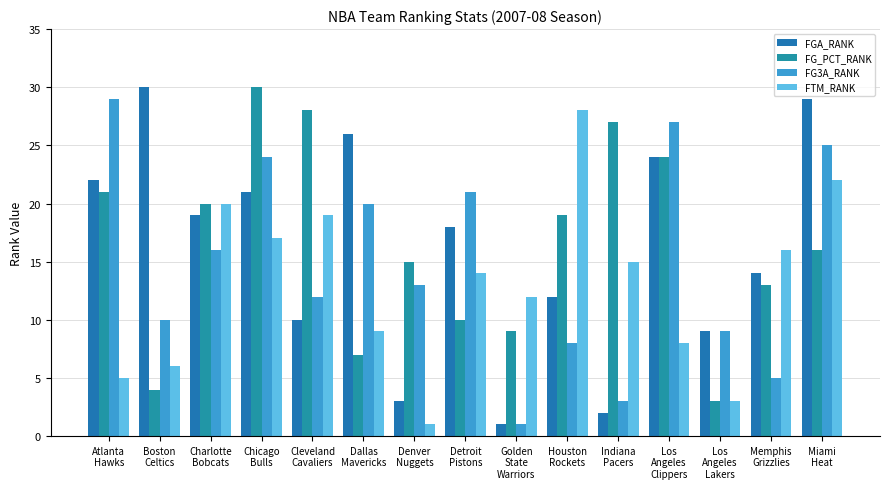

Reading left to right, transcribe all the data shown in this chart.

FGA_RANK: Atlanta
Hawks=22	Boston
Celtics=30	Charlotte
Bobcats=19	Chicago
Bulls=21	Cleveland
Cavaliers=10	Dallas
Mavericks=26	Denver
Nuggets=3	Detroit
Pistons=18	Golden
State
Warriors=1	Houston
Rockets=12	Indiana
Pacers=2	Los
Angeles
Clippers=24	Los
Angeles
Lakers=9	Memphis
Grizzlies=14	Miami
Heat=29
FG_PCT_RANK: Atlanta
Hawks=21	Boston
Celtics=4	Charlotte
Bobcats=20	Chicago
Bulls=30	Cleveland
Cavaliers=28	Dallas
Mavericks=7	Denver
Nuggets=15	Detroit
Pistons=10	Golden
State
Warriors=9	Houston
Rockets=19	Indiana
Pacers=27	Los
Angeles
Clippers=24	Los
Angeles
Lakers=3	Memphis
Grizzlies=13	Miami
Heat=16
FG3A_RANK: Atlanta
Hawks=29	Boston
Celtics=10	Charlotte
Bobcats=16	Chicago
Bulls=24	Cleveland
Cavaliers=12	Dallas
Mavericks=20	Denver
Nuggets=13	Detroit
Pistons=21	Golden
State
Warriors=1	Houston
Rockets=8	Indiana
Pacers=3	Los
Angeles
Clippers=27	Los
Angeles
Lakers=9	Memphis
Grizzlies=5	Miami
Heat=25
FTM_RANK: Atlanta
Hawks=5	Boston
Celtics=6	Charlotte
Bobcats=20	Chicago
Bulls=17	Cleveland
Cavaliers=19	Dallas
Mavericks=9	Denver
Nuggets=1	Detroit
Pistons=14	Golden
State
Warriors=12	Houston
Rockets=28	Indiana
Pacers=15	Los
Angeles
Clippers=8	Los
Angeles
Lakers=3	Memphis
Grizzlies=16	Miami
Heat=22